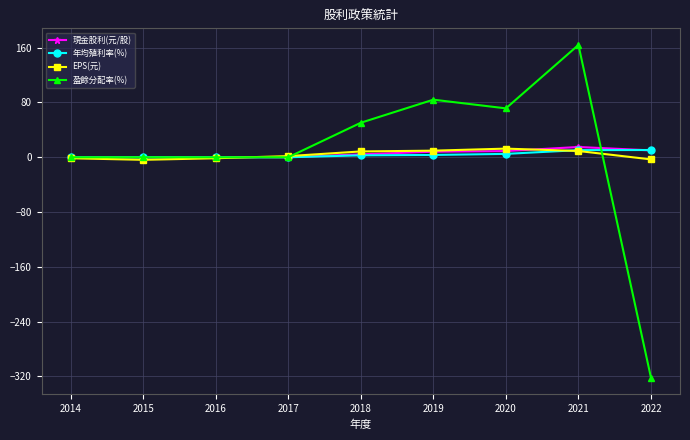

What is the sum of the 盈餘分配率(%) values at 2020 and 2019?

155.5